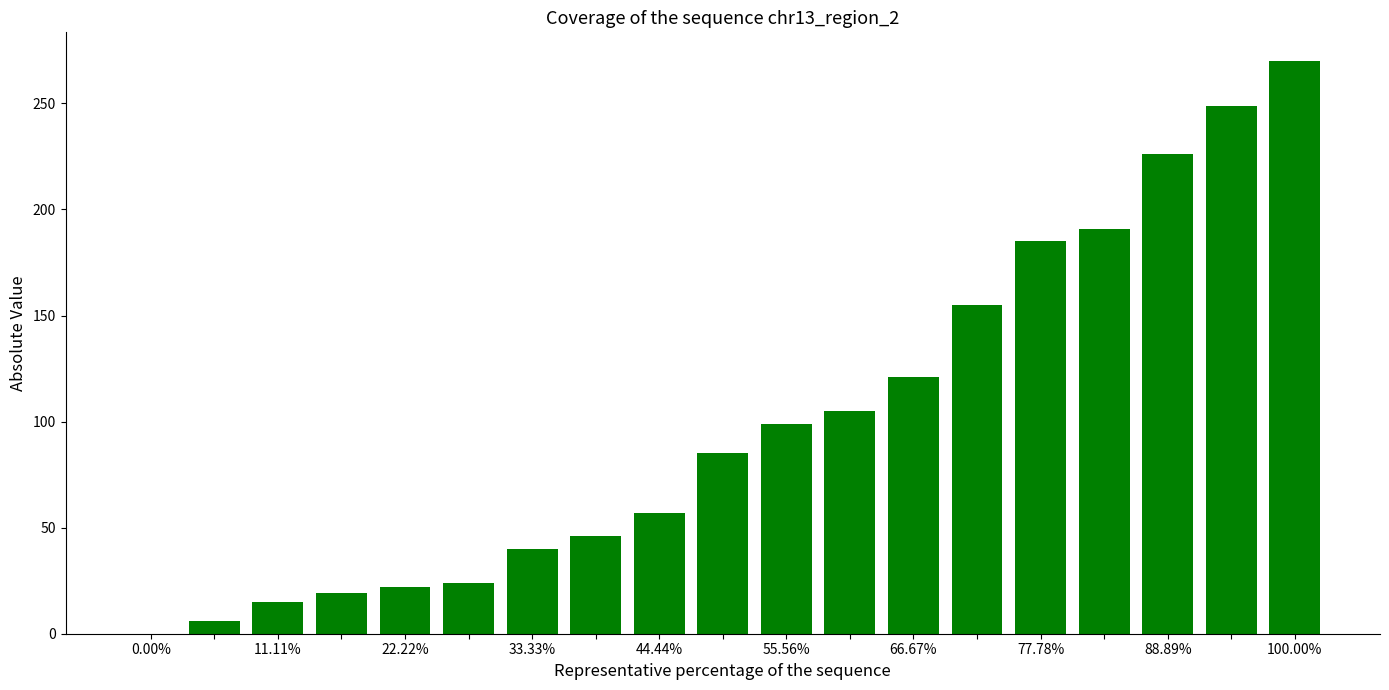

Does the chart contain stacked bars?

No